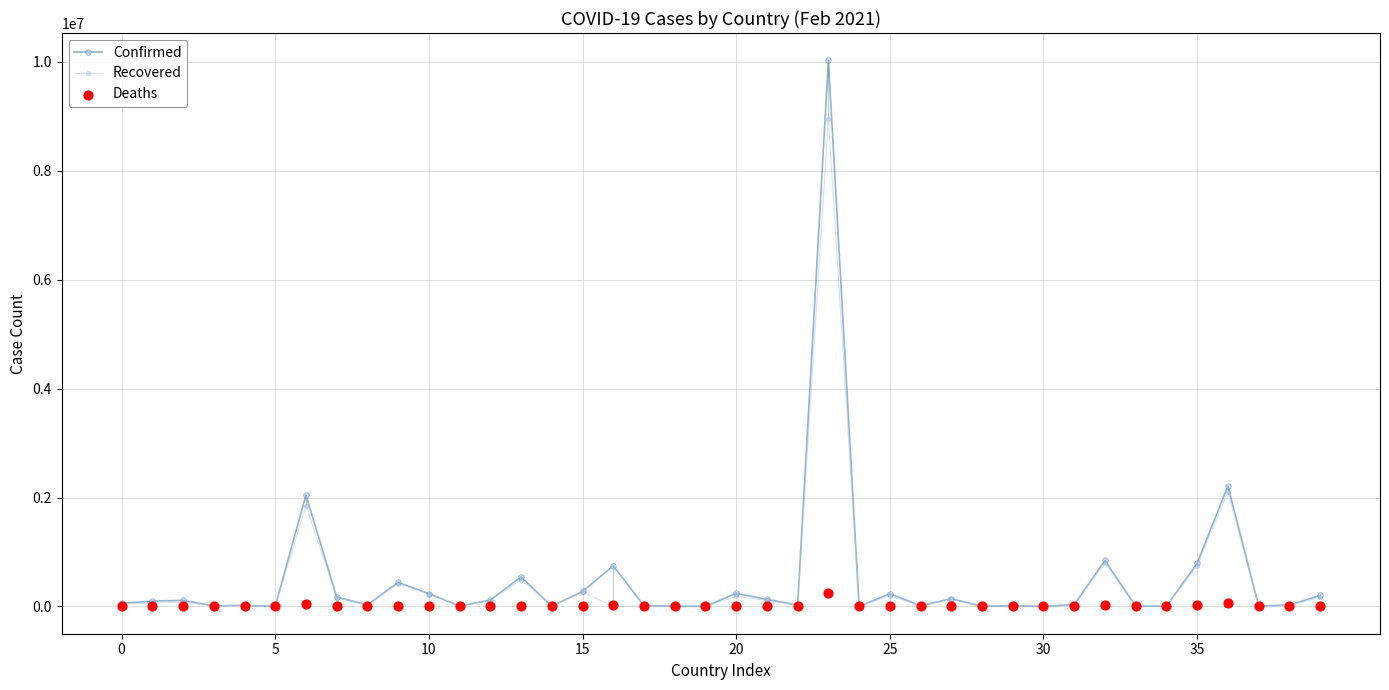

Is the value of Recovered at 15 greater than the value of Deaths at 30?

No